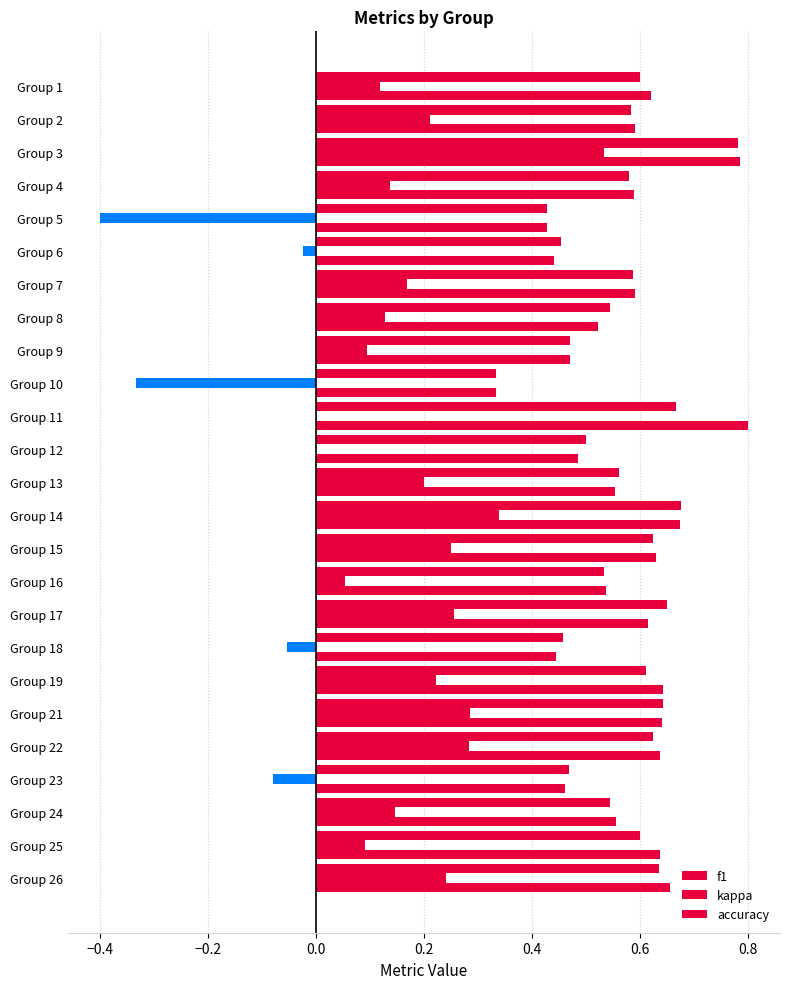

Which series has the largest range (max minus min)?

kappa